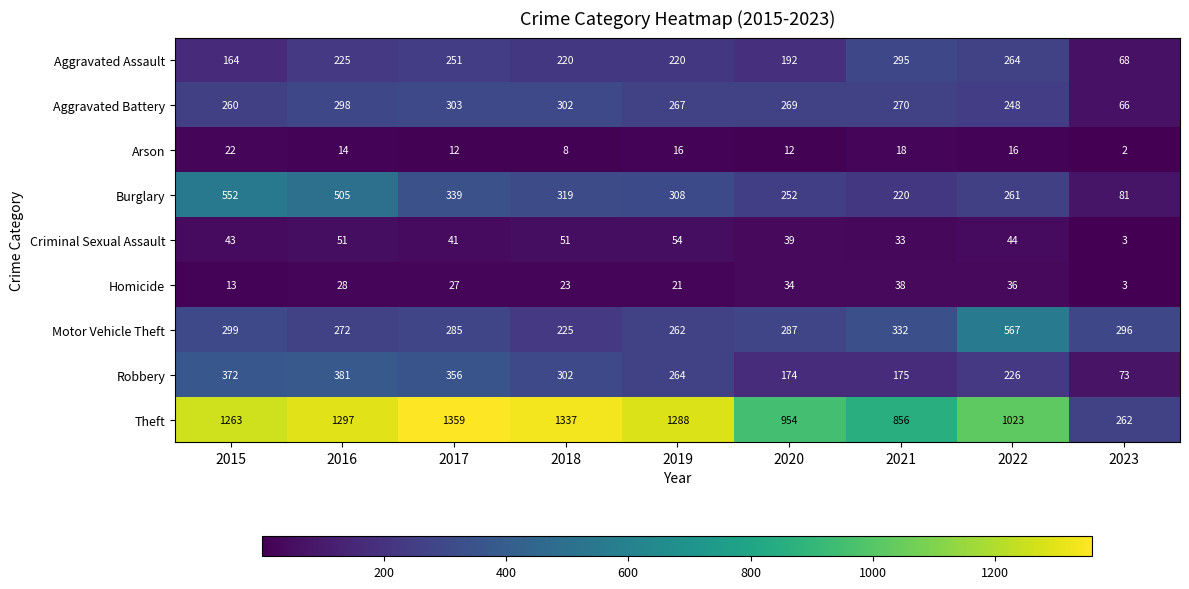

What is the average value of the Aggravated Battery series?

254